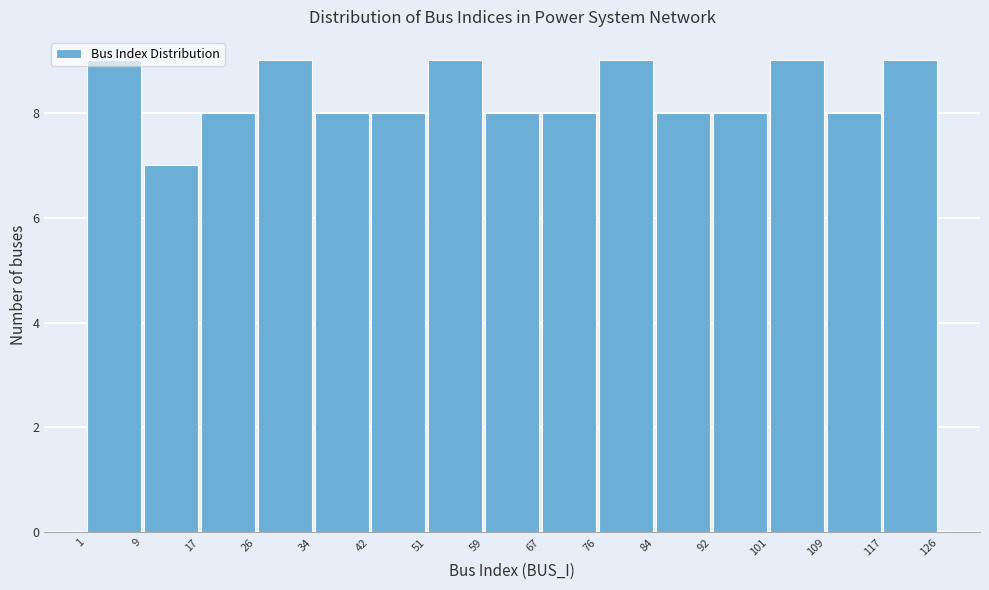

What is the height of the bar covering 117 to 126 on the x-axis? The values are not printed on the chart, so give them approximately, as read against the axis.

9